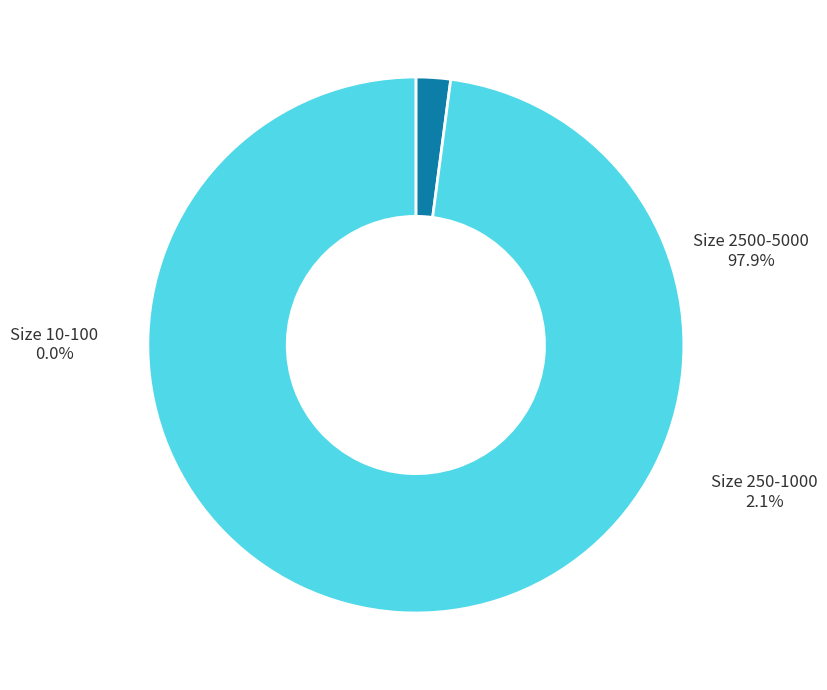

Do 25 and 10 together represent more than half of the pie?

No